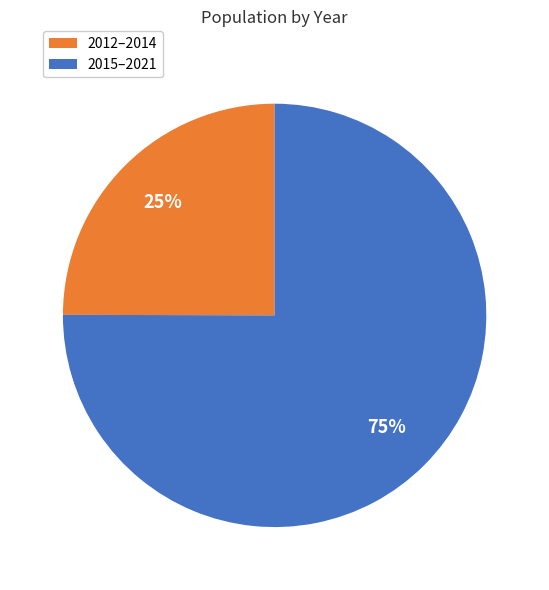

Count the number of slices in the pie.

2